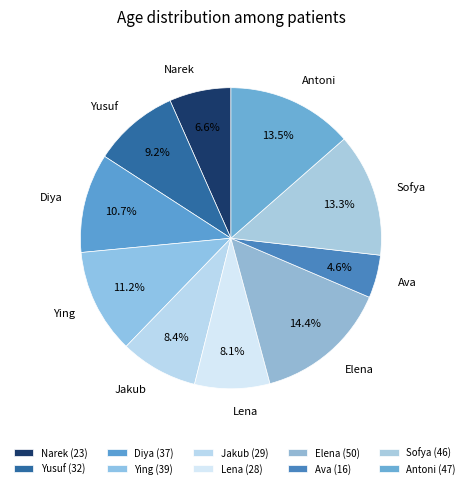

The Ava slice represents 12% of the pie. True or false?

False